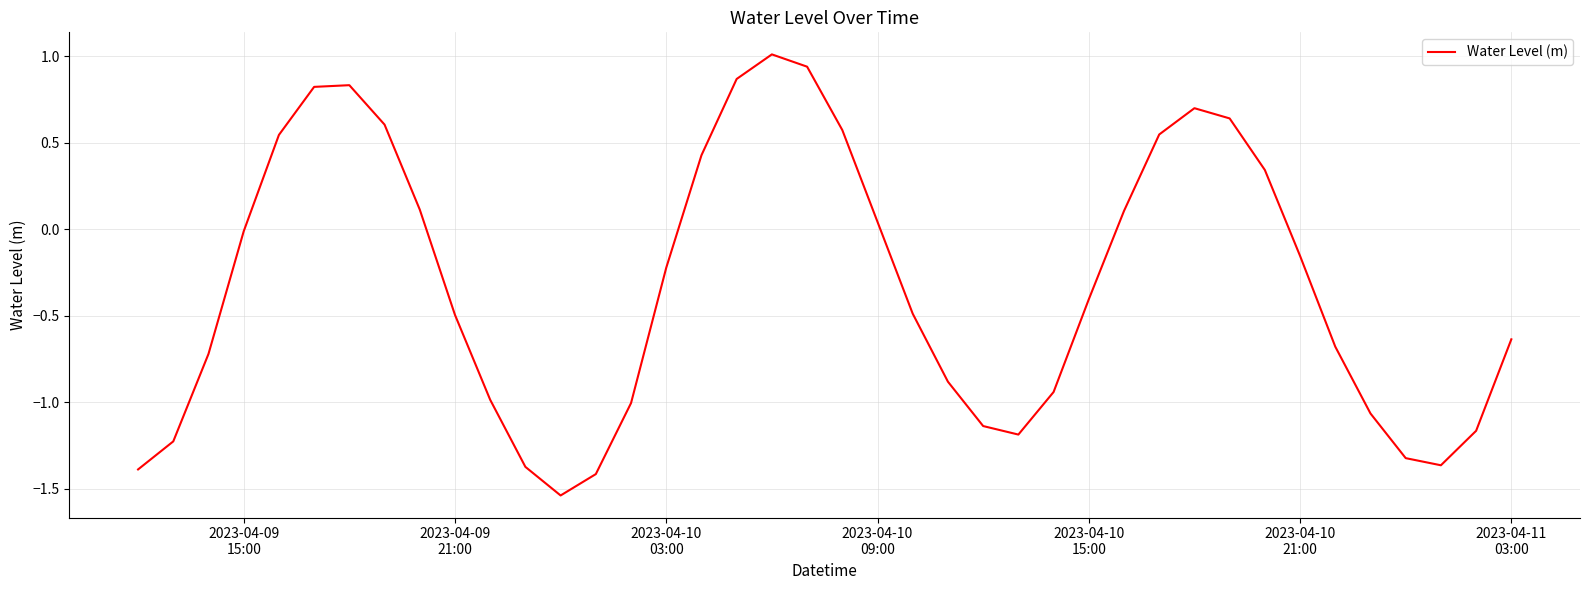

How many negative values are there?

24